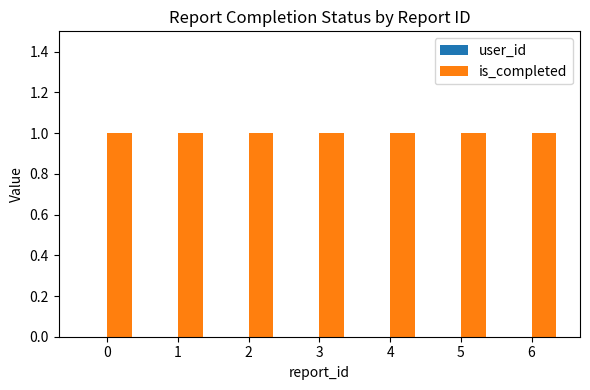

Reading left to right, transcribe all the data shown in this chart.

user_id: 0=0	1=0	2=0	3=0	4=0	5=0	6=0
is_completed: 0=1	1=1	2=1	3=1	4=1	5=1	6=1